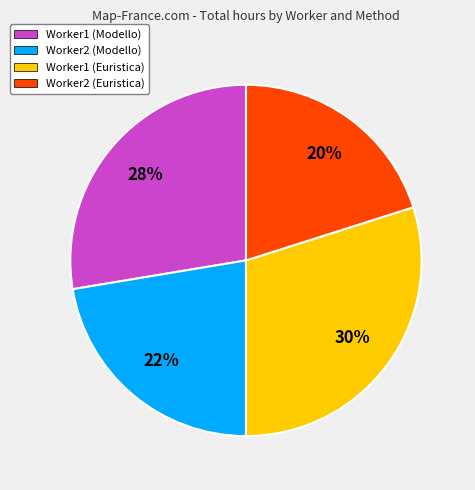

How many segments does this pie chart have?

4